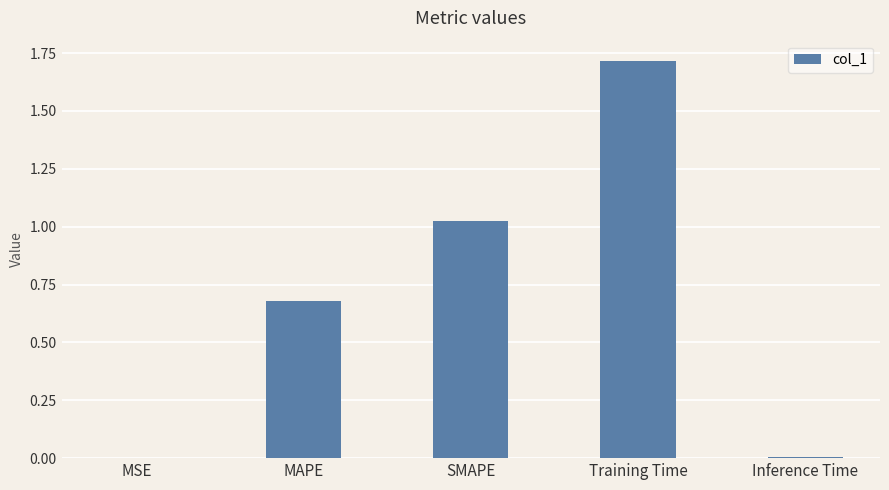

What is the sum of all values?

3.4